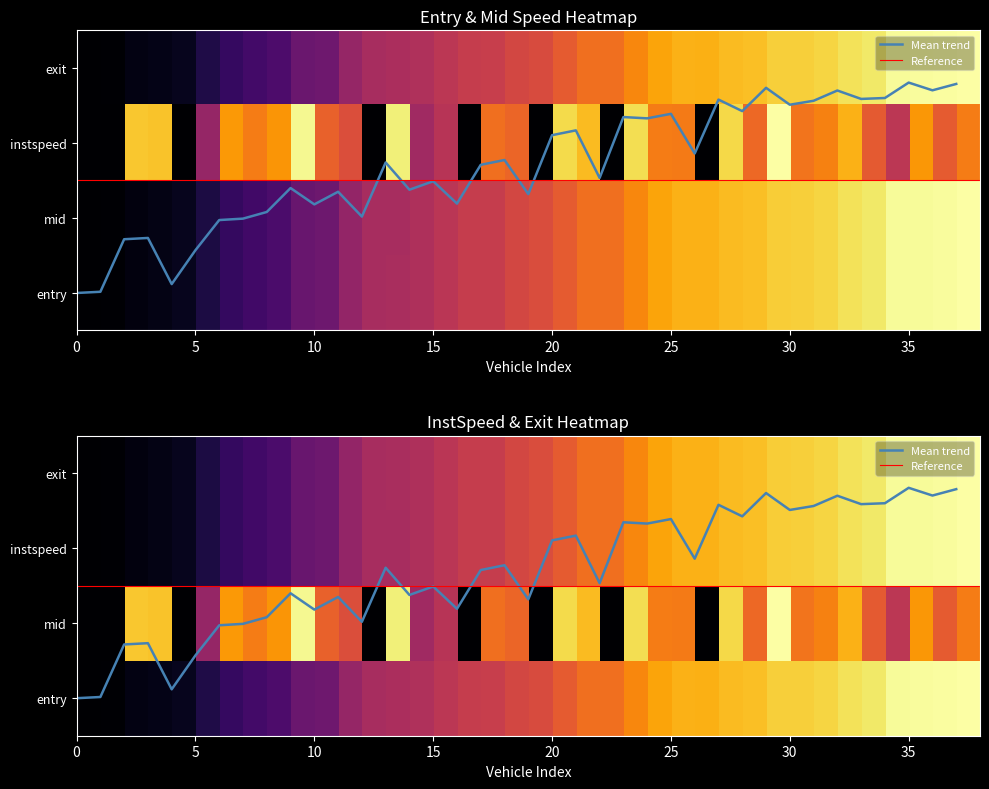

The instspeed series shows 1.2 at 28. True or false?

False